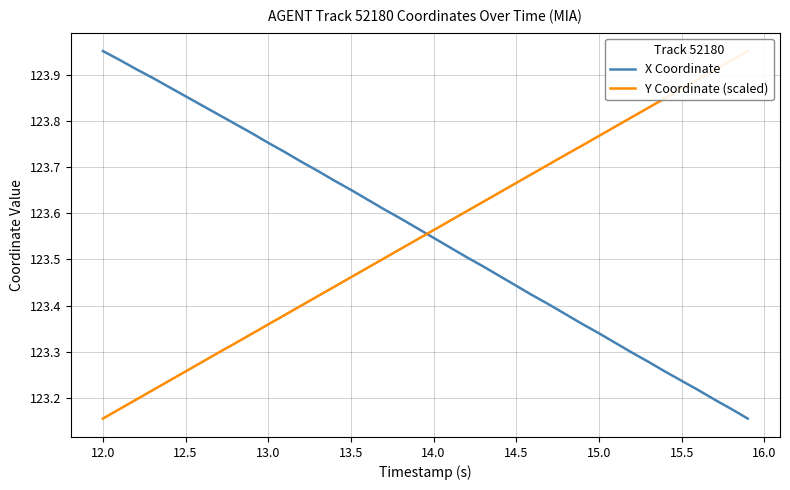

What are all the series names shown in the legend?

X Coordinate, Y Coordinate (scaled)